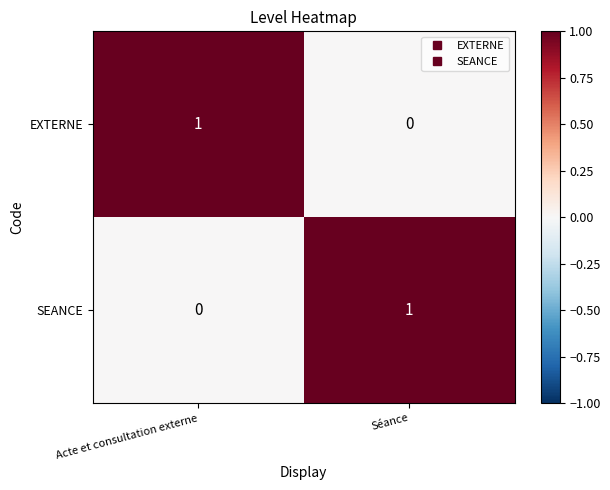

At which label does SEANCE reach its peak?

Séance